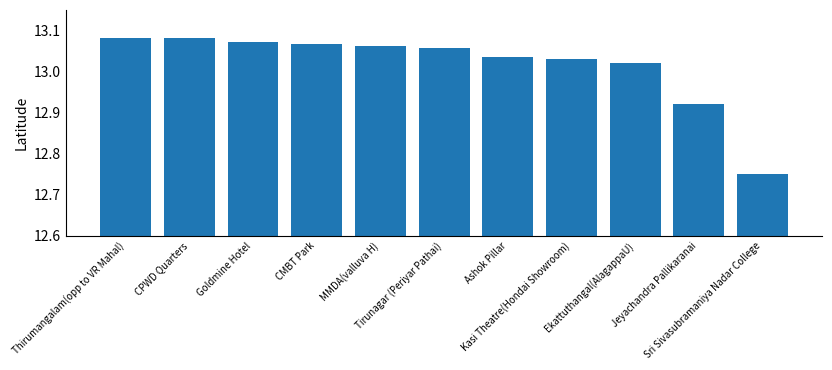

What is the label of the 4th bar from the left?

CMBT Park